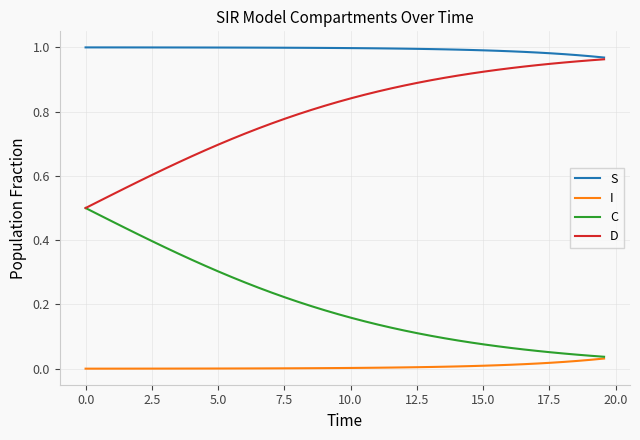

List the series in order of their peak value, lowest first.

I, C, D, S